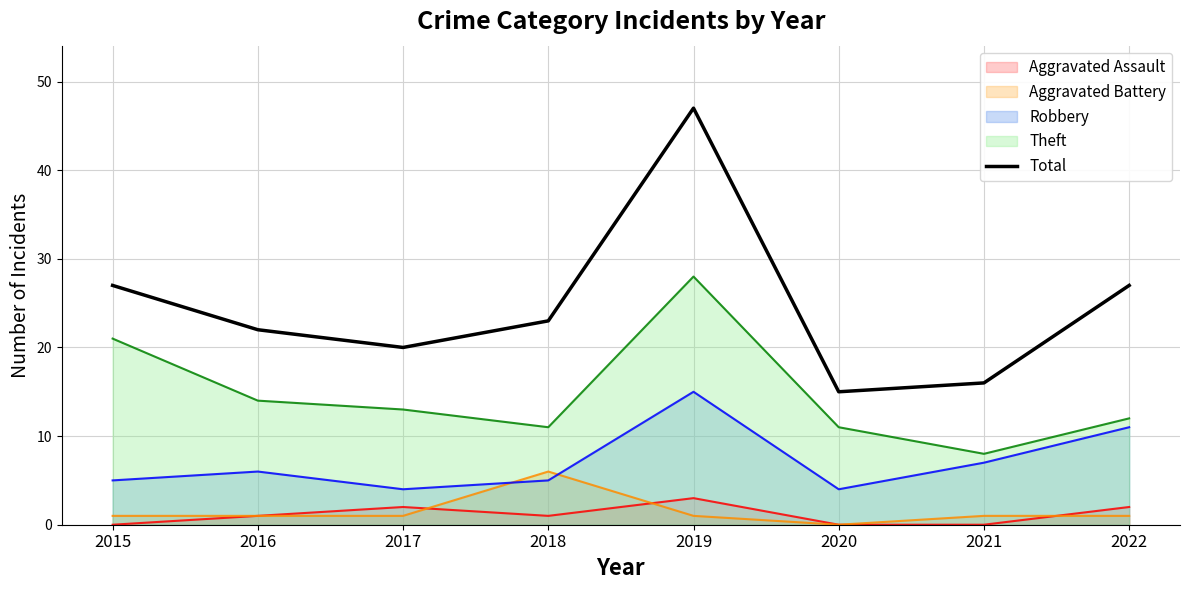

Between 2015 and 2016, which series saw the biggest shift?

Theft